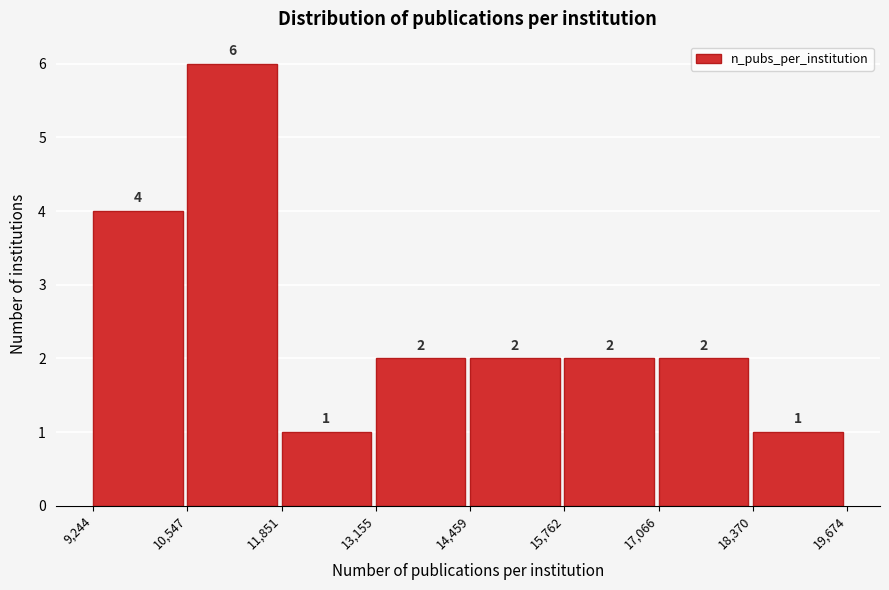

Which range on the x-axis has the tallest bar?

10,547 to 11,851